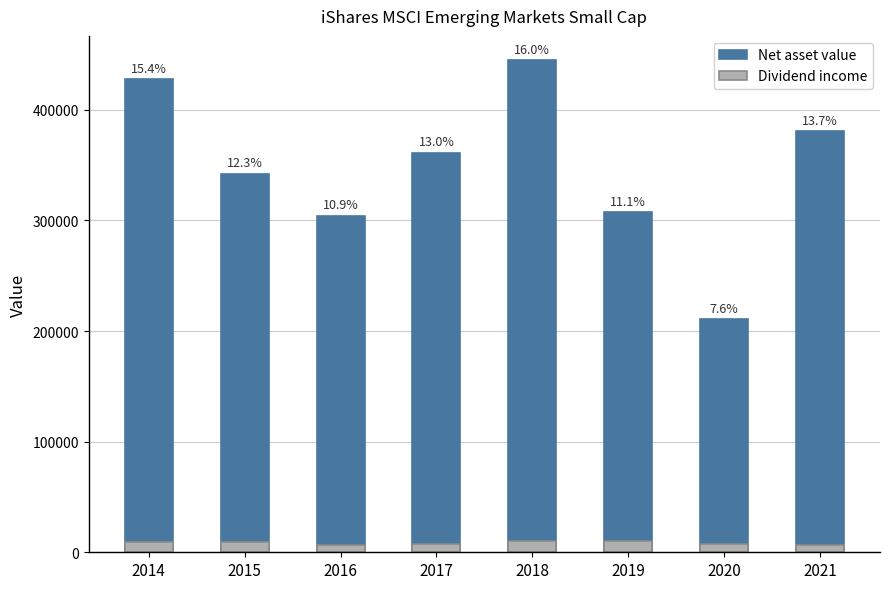

What is the highest value of the Net asset value series?

444594